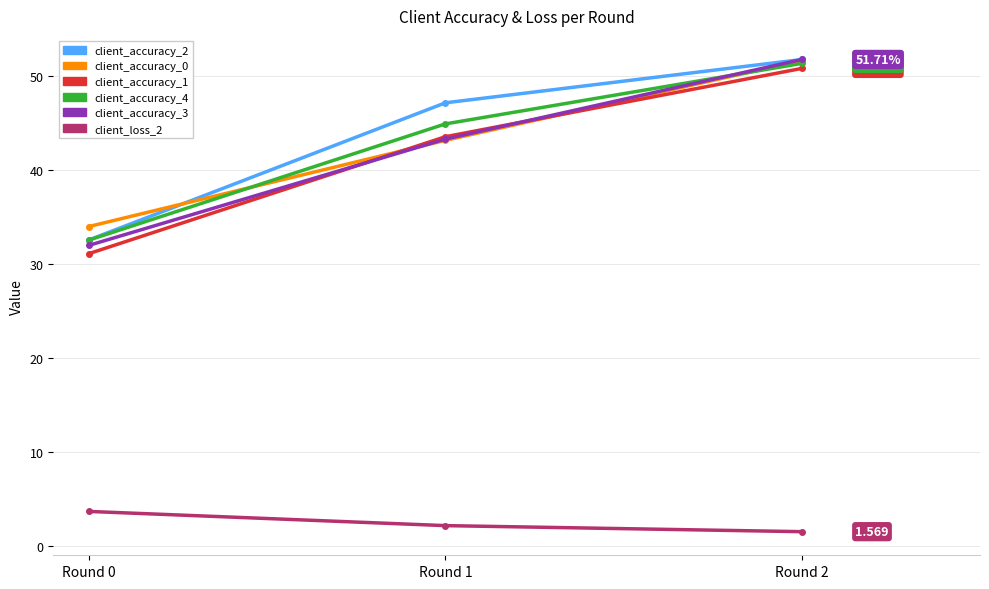

At which category is the sum across all series the highest?

Round 2